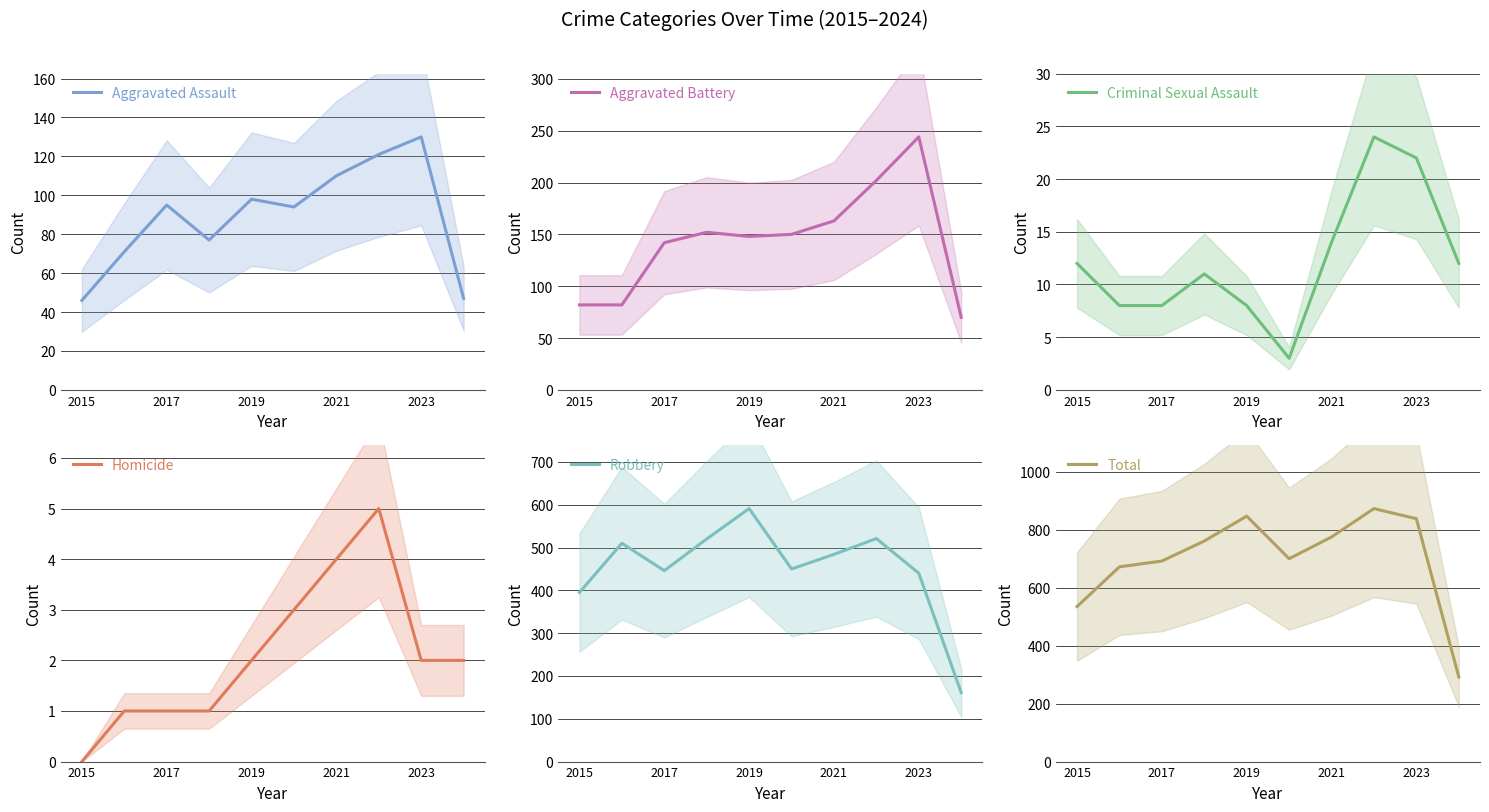

What is the highest value of the Aggravated Assault series?

130